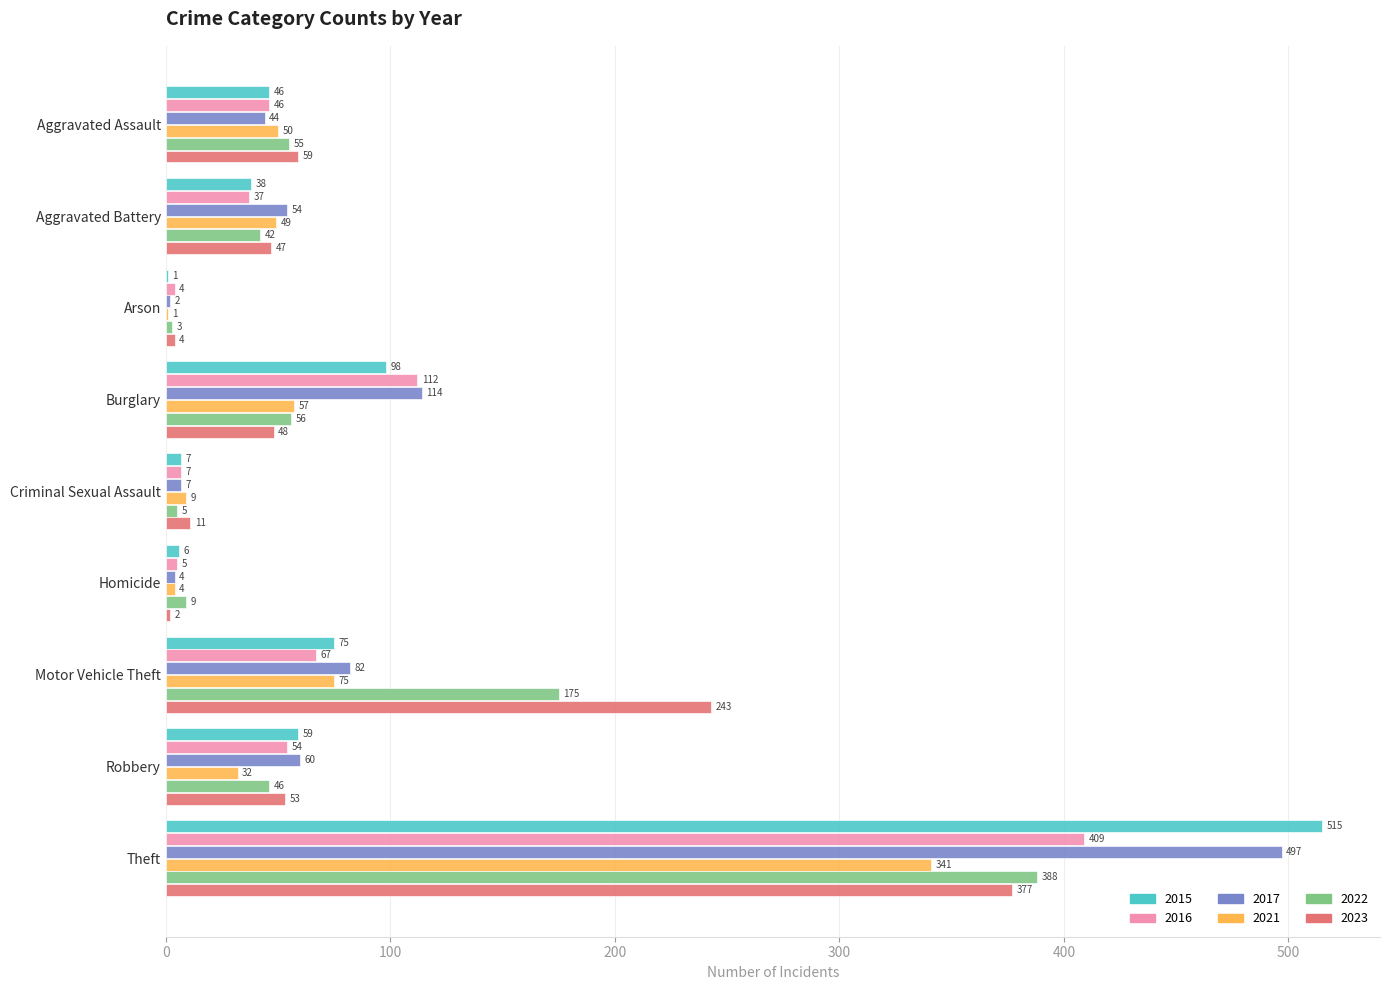

At which category is the sum across all series the highest?

Theft